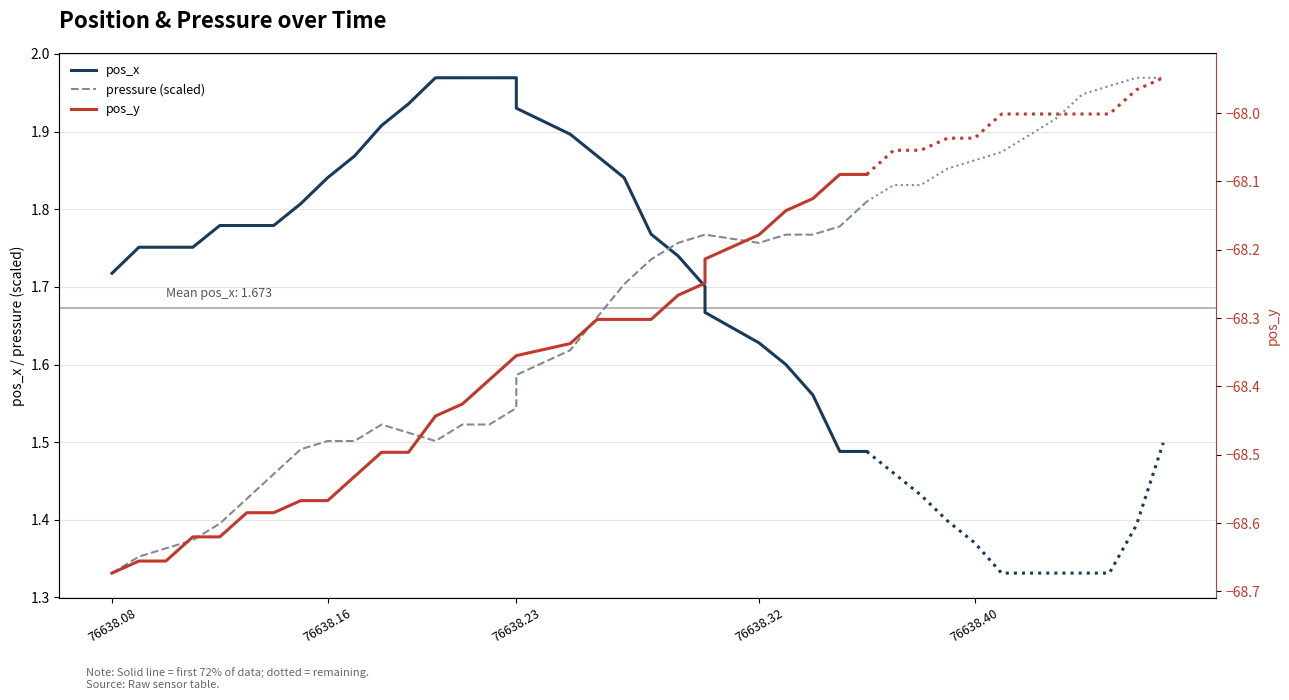

At which label is pressure (scaled) closest to 1?

76638.08